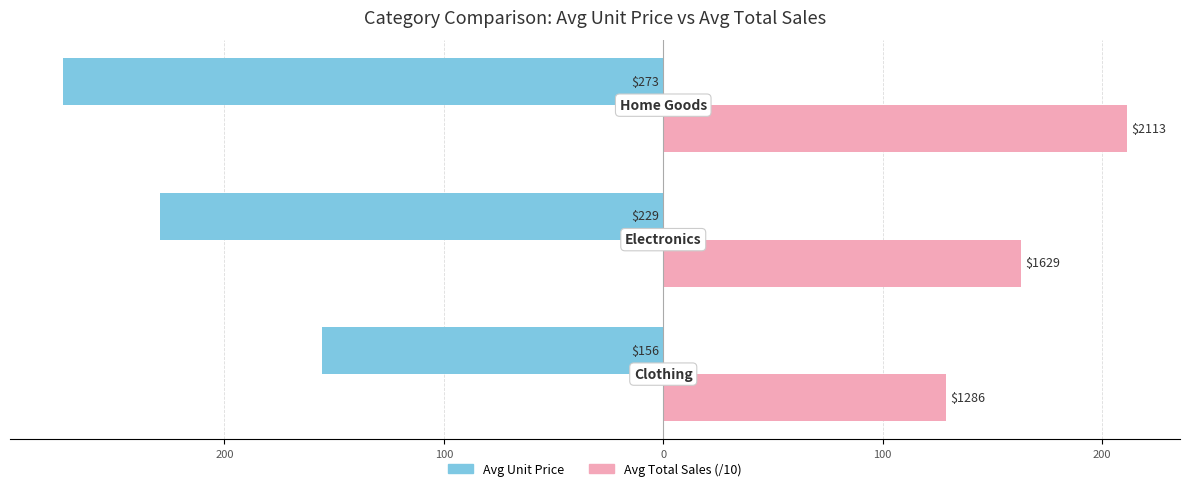

List the series in order of their peak value, lowest first.

Avg Unit Price, Avg Total Sales (/10)